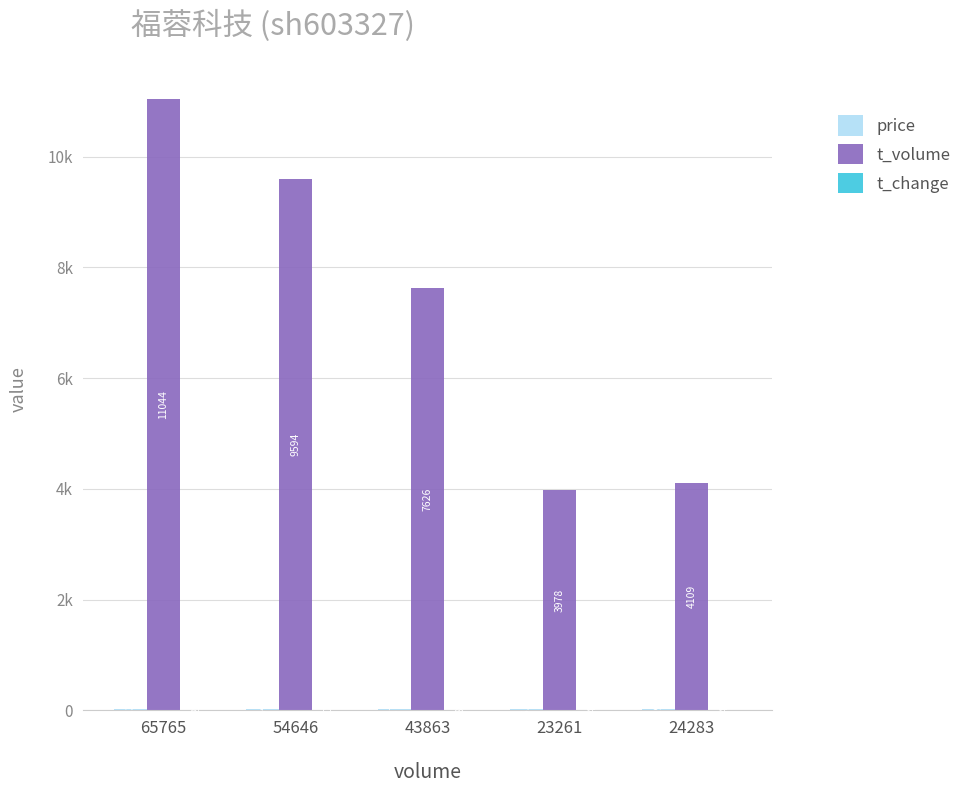

Does the chart contain any negative values?

No